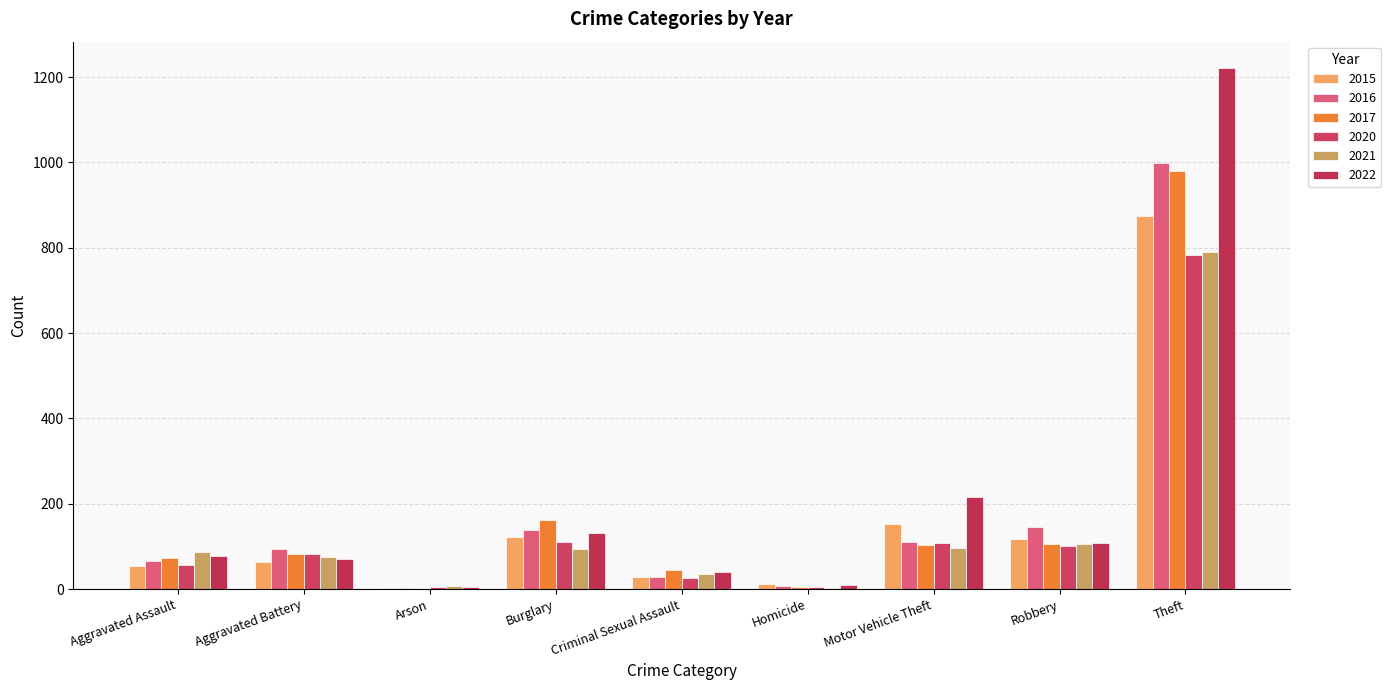

What is the difference between the 2016 values at Theft and Aggravated Battery?

906